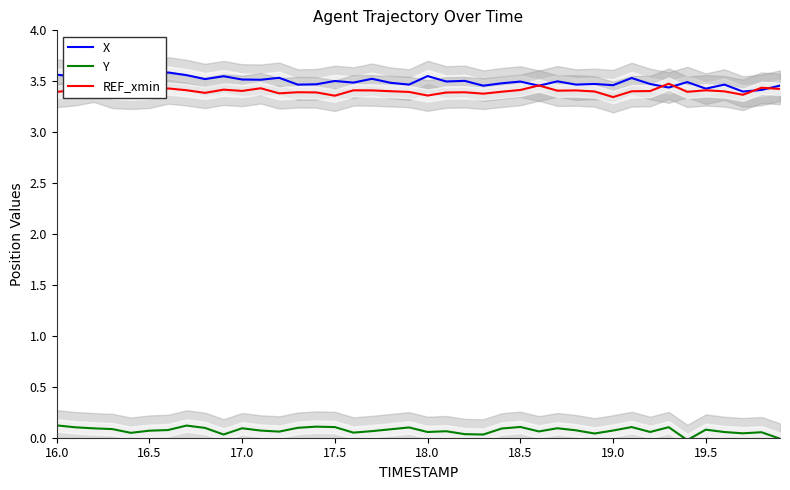

What is the value of the X point at the 12th from the left?

3.5